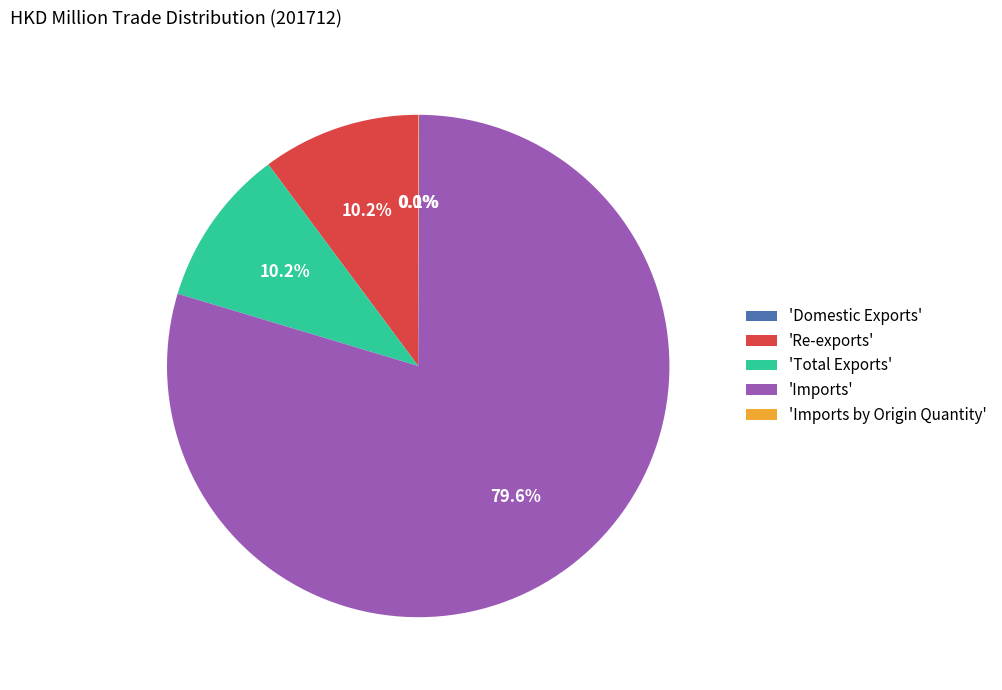

Which category has the biggest portion of the pie?

'Imports'